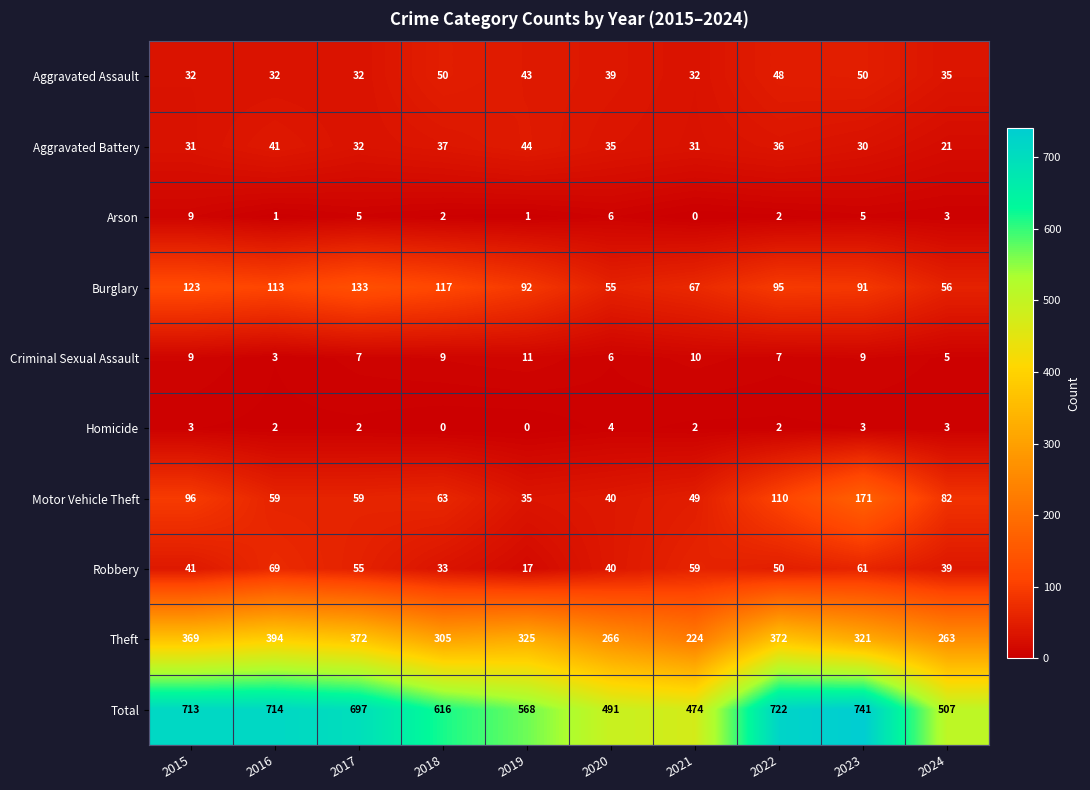

At which label does Aggravated Assault first exceed 39?

2018